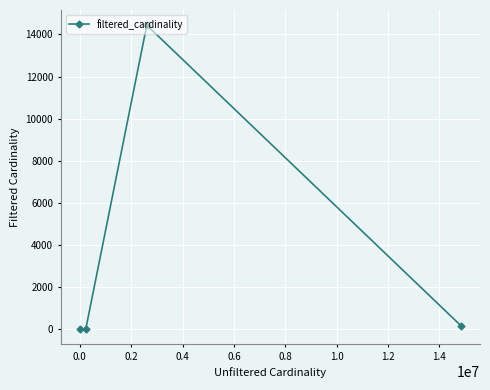

True or false: the data has more than 0 interior local peaks.

True